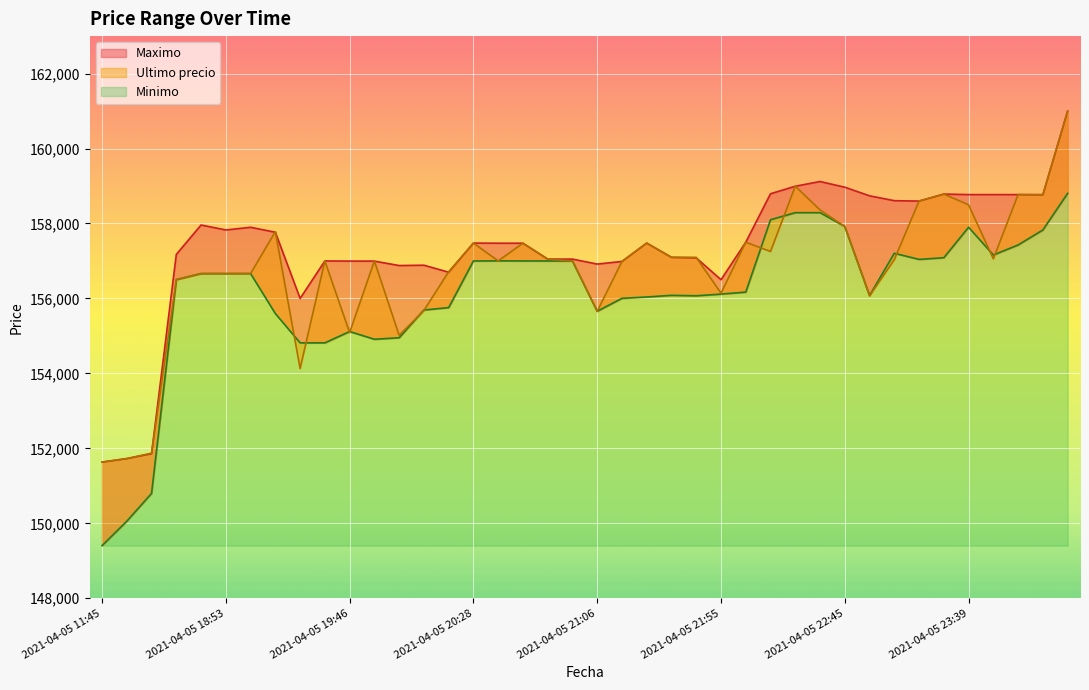

The Minimo series shows 281330 at 2021-04-05 20:58. True or false?

False